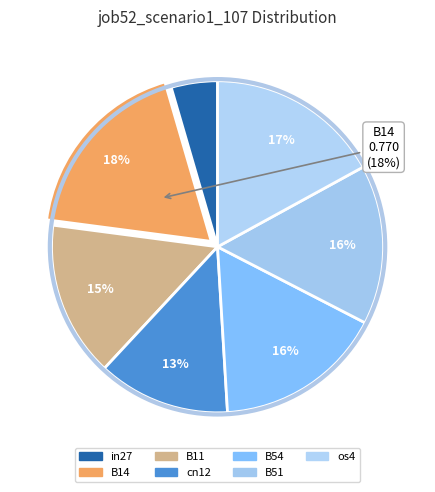

Rank the categories by value from highest to lowest.

B14, os4, B54, B51, B11, cn12, in27